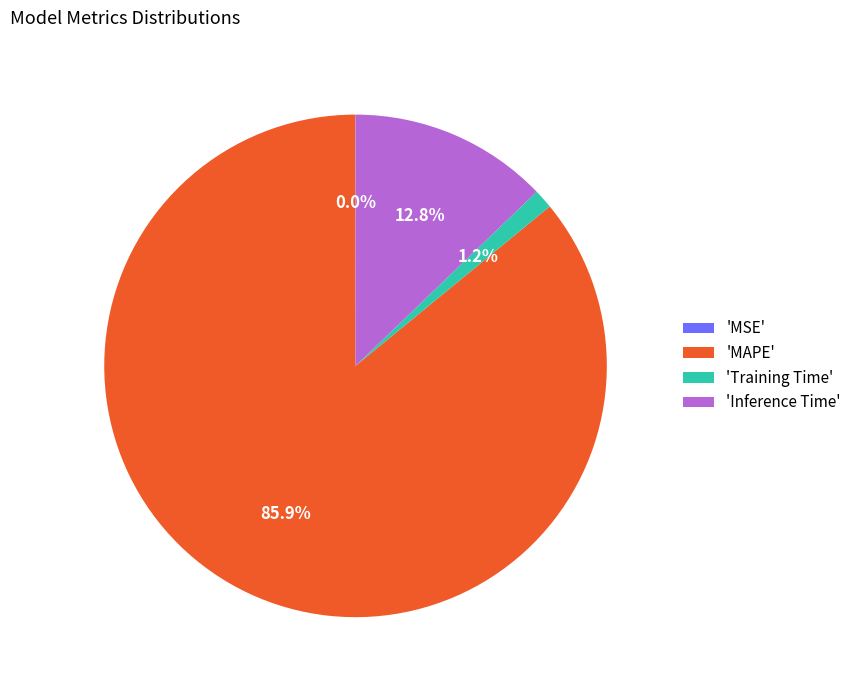

What percentage is NOT represented by 'Training Time'?

98.8%